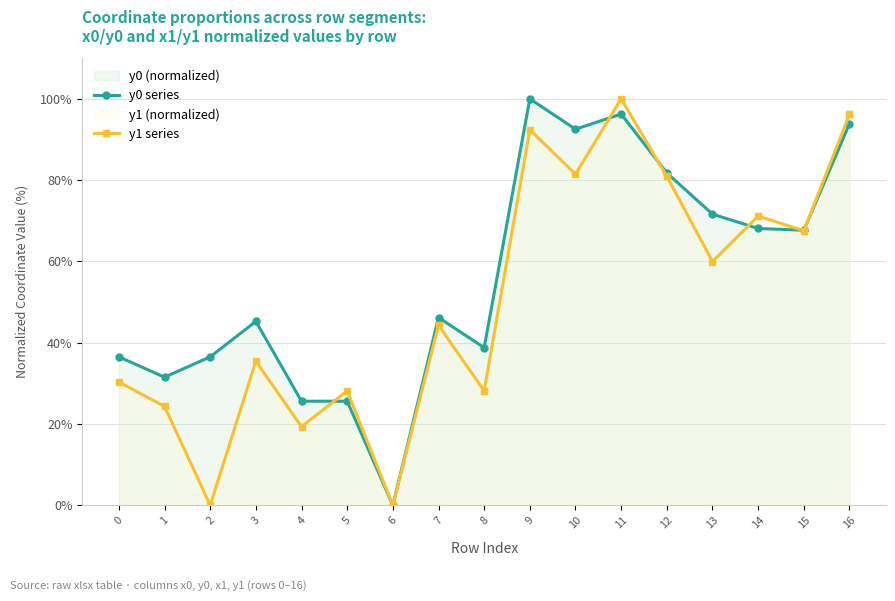

What are all the series names shown in the legend?

y0 series, y1 series